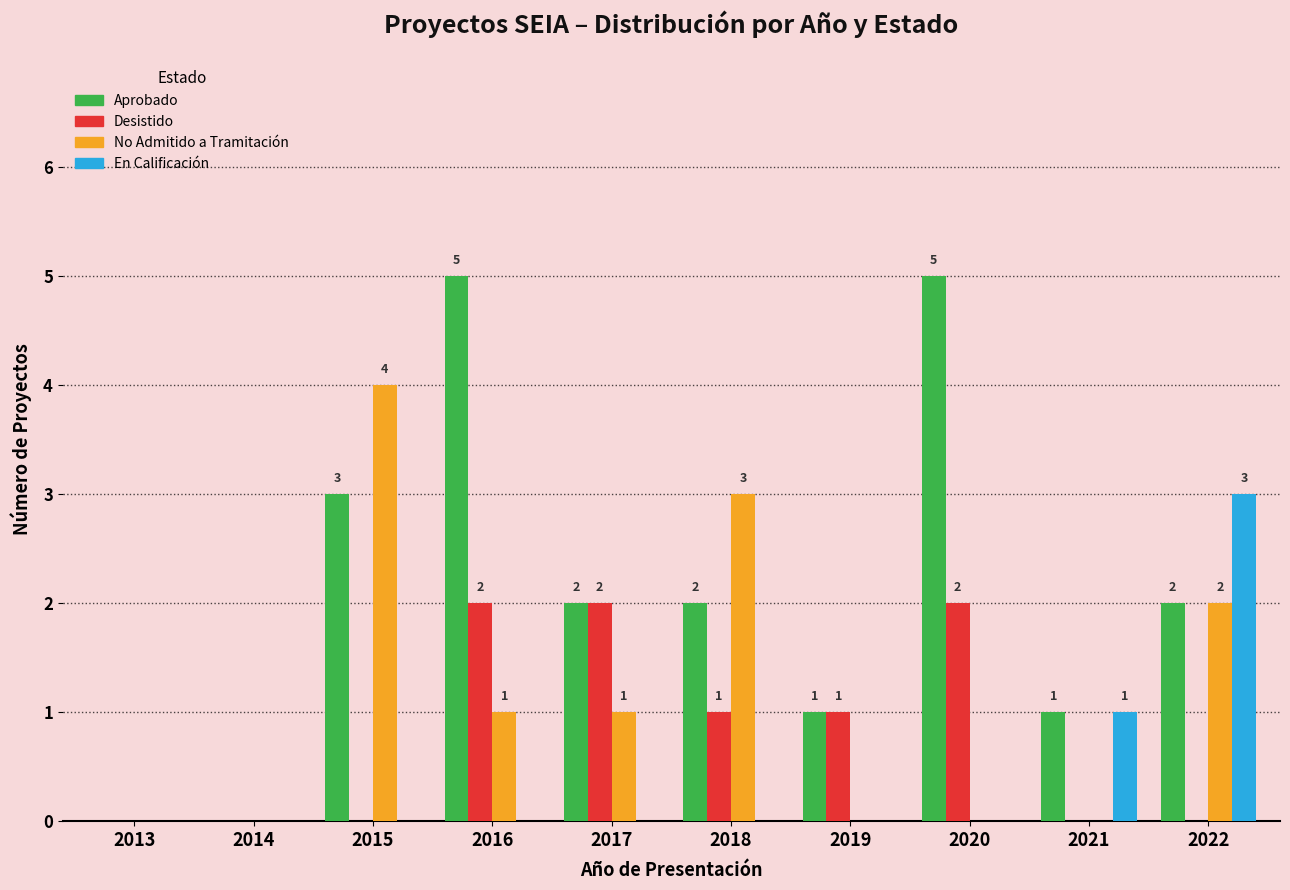

Reading right to left, list all the values displayed in this chart.

Aprobado: 2022=2	2021=1	2020=5	2019=1	2018=2	2017=2	2016=5	2015=3	2014=0	2013=0
Desistido: 2022=0	2021=0	2020=2	2019=1	2018=1	2017=2	2016=2	2015=0	2014=0	2013=0
No Admitido a Tramitación: 2022=2	2021=0	2020=0	2019=0	2018=3	2017=1	2016=1	2015=4	2014=0	2013=0
En Calificación: 2022=3	2021=1	2020=0	2019=0	2018=0	2017=0	2016=0	2015=0	2014=0	2013=0